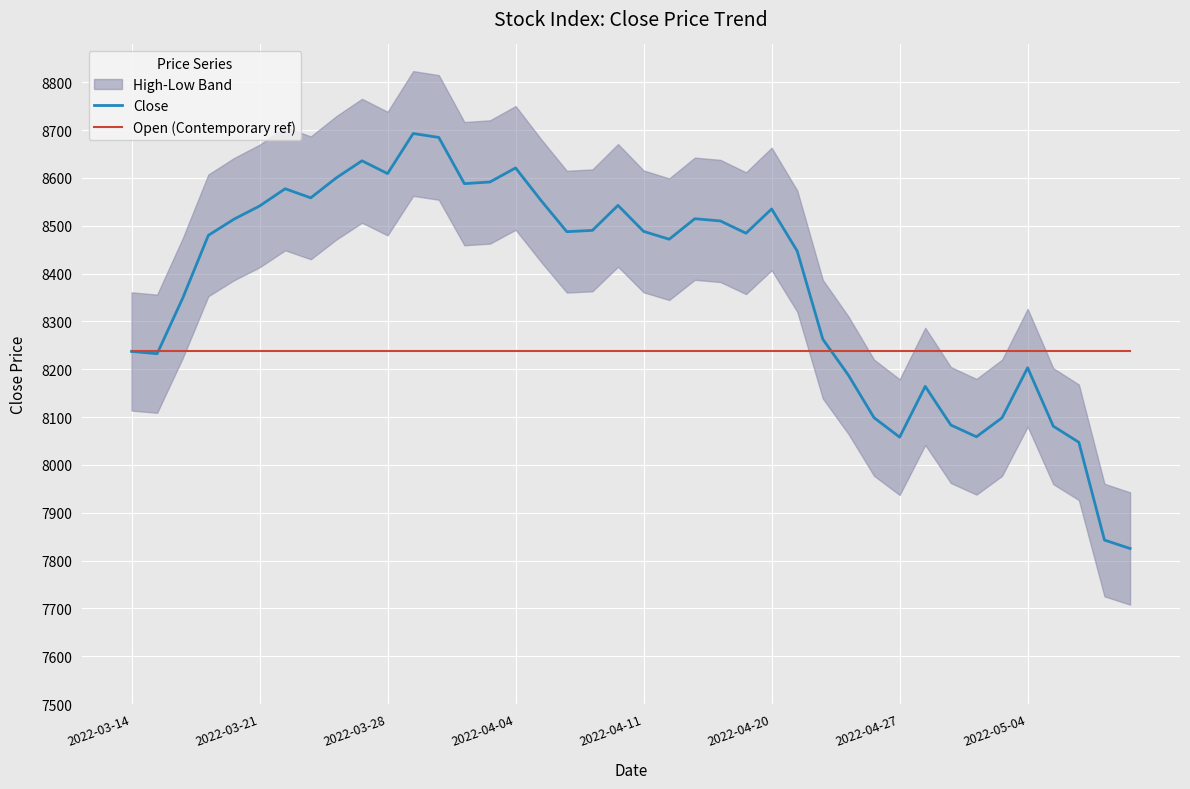

What is the minimum value for Open (Contemporary ref)?

8237.1